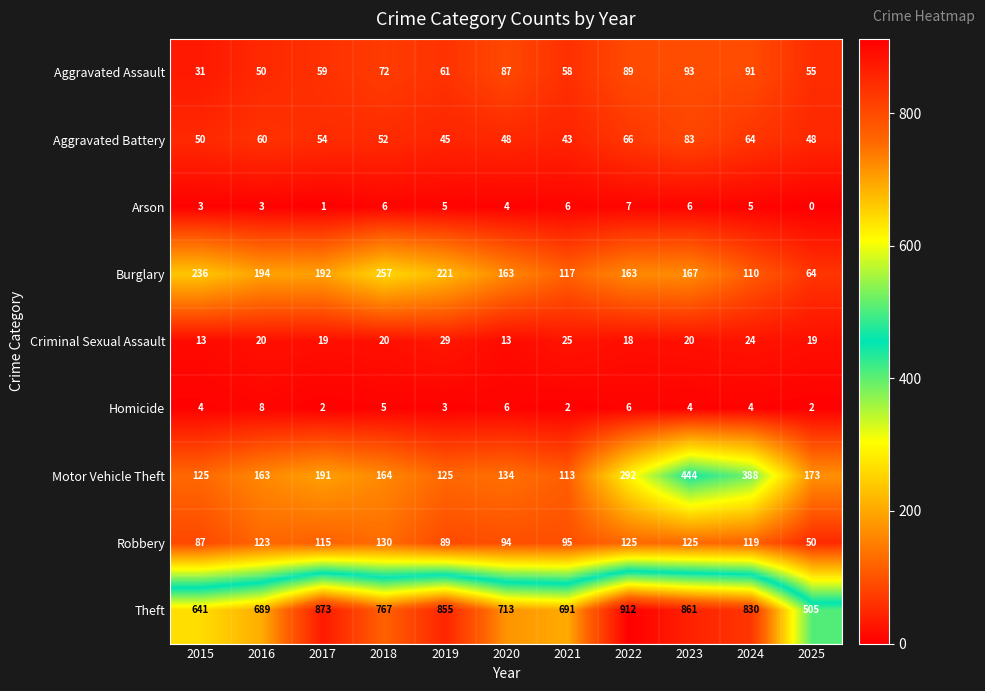

How many categories are shown in the chart?

11